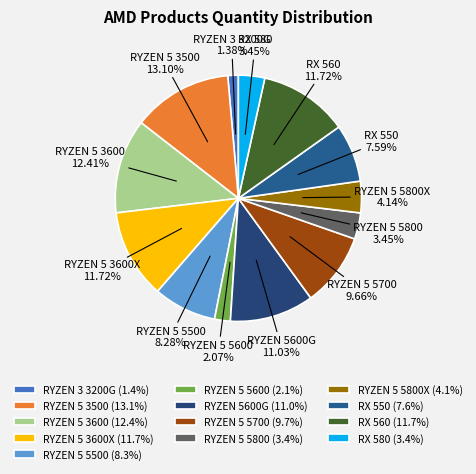

To the nearest percent, what percentage of the pie is RX 550?

8%